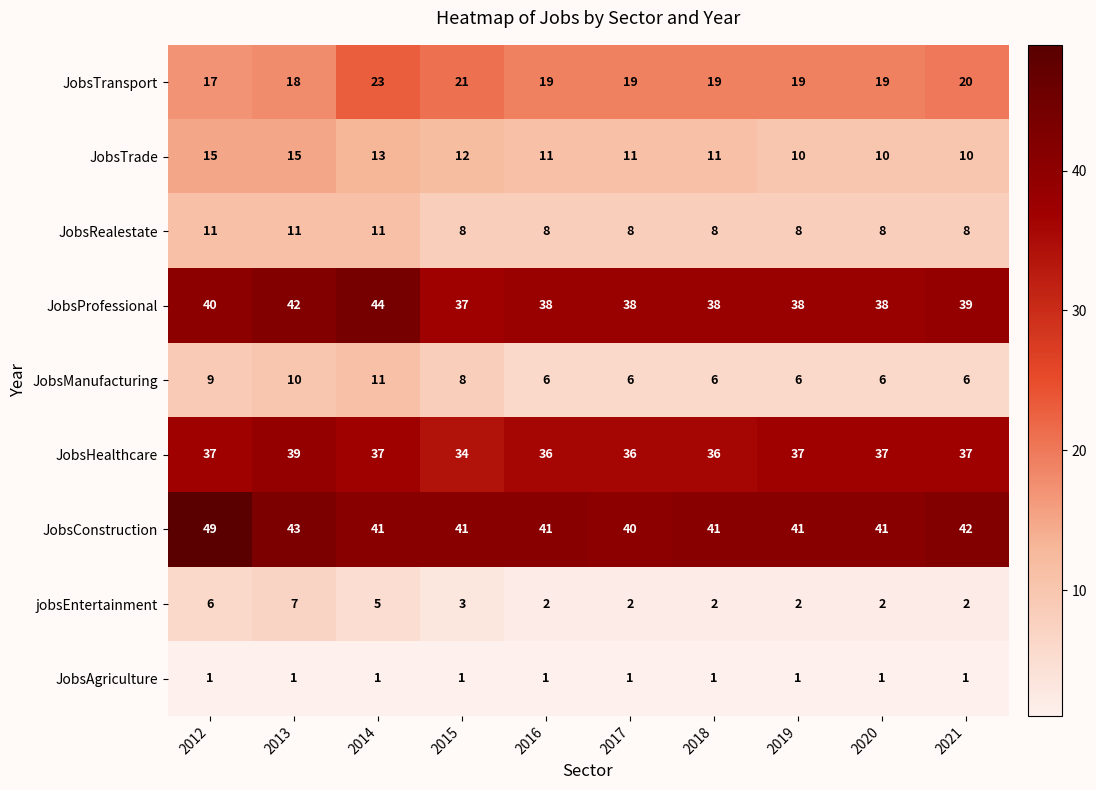

Which category has the highest value in the JobsTransport series?

2014